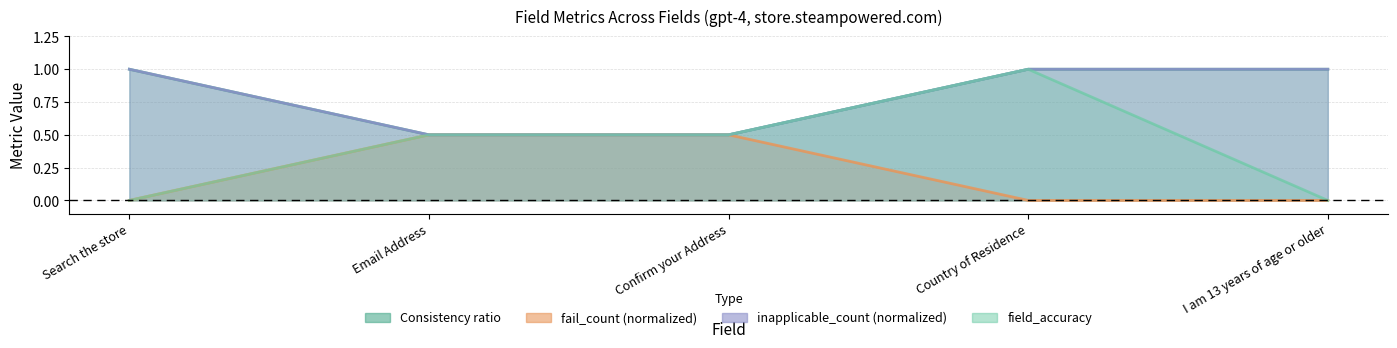

Does the chart have visible grid lines?

Yes